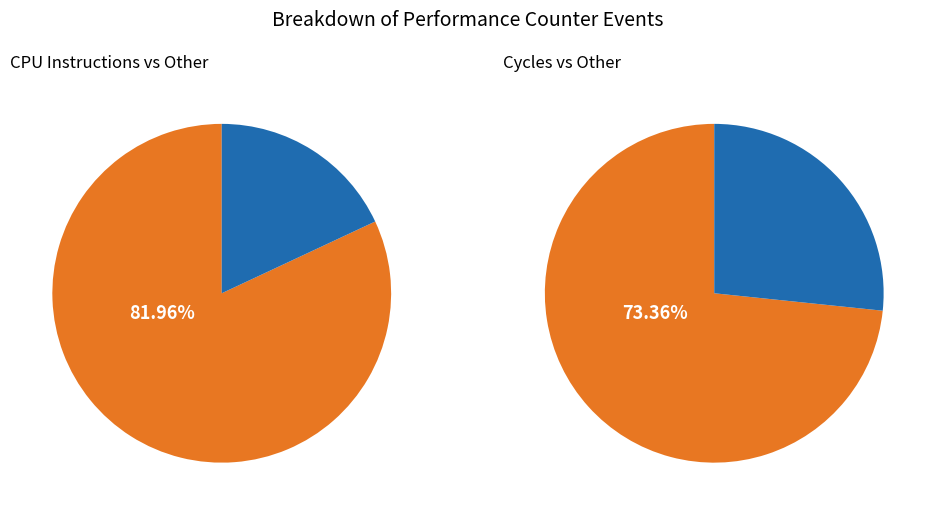

Is it true that cycles is 27% of the pie?

True